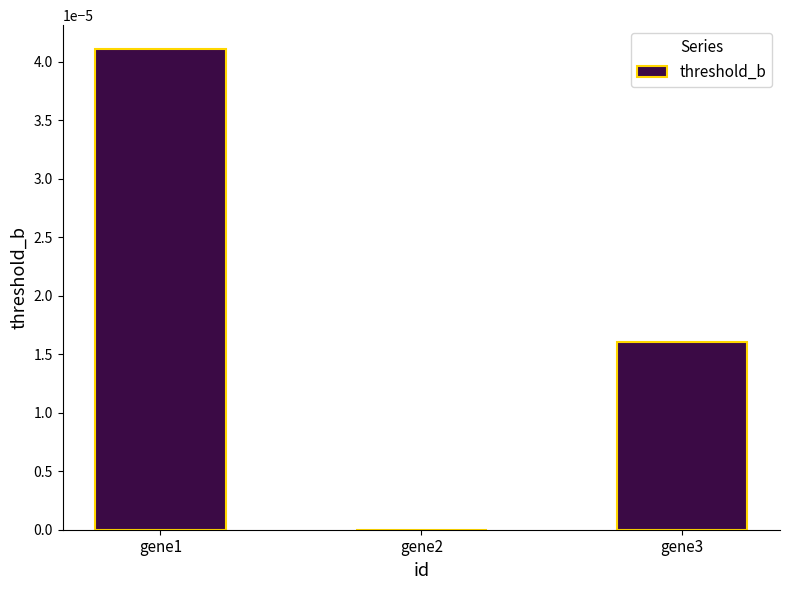

Count the number of data series in this chart.

1